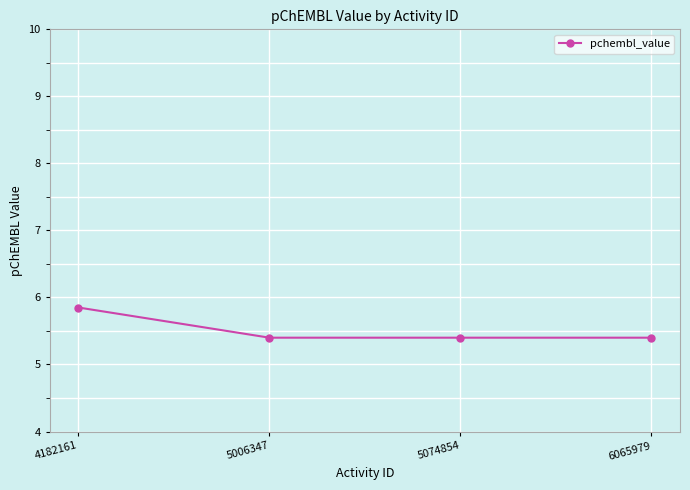

The chart shows a value of 3.0 at 5006347. True or false?

False